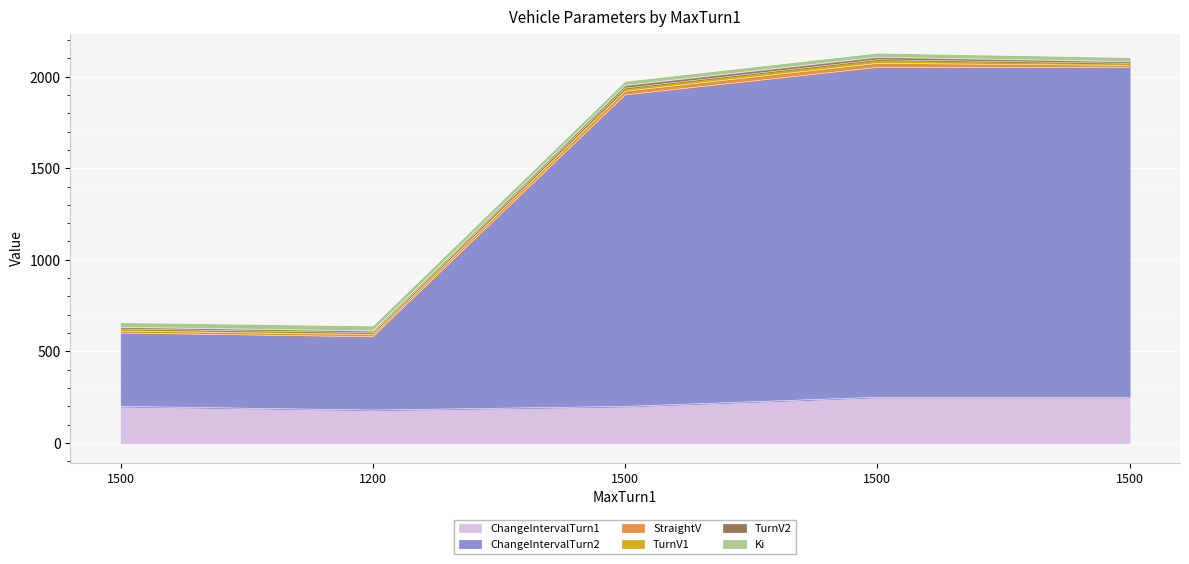

Which series has the widest spread of values?

ChangeIntervalTurn2